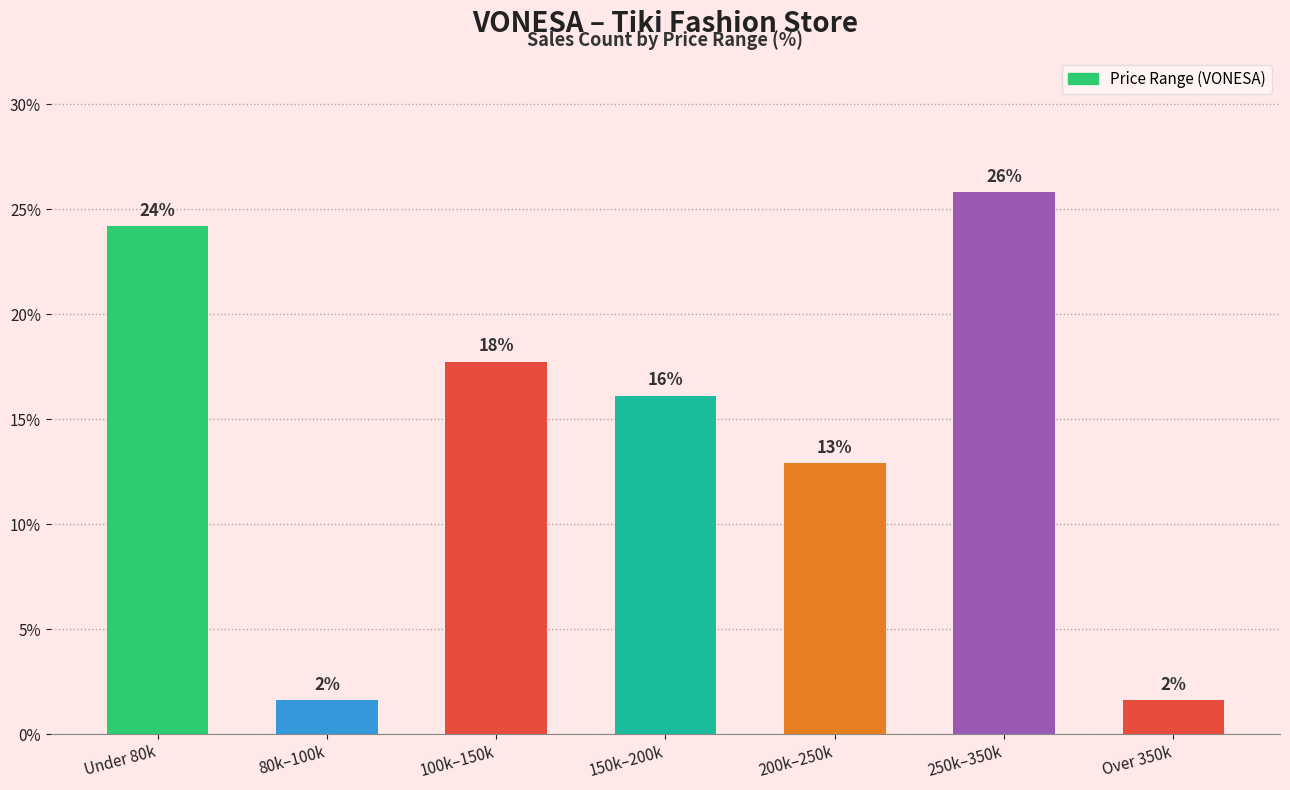

How many bars are there in total?

7